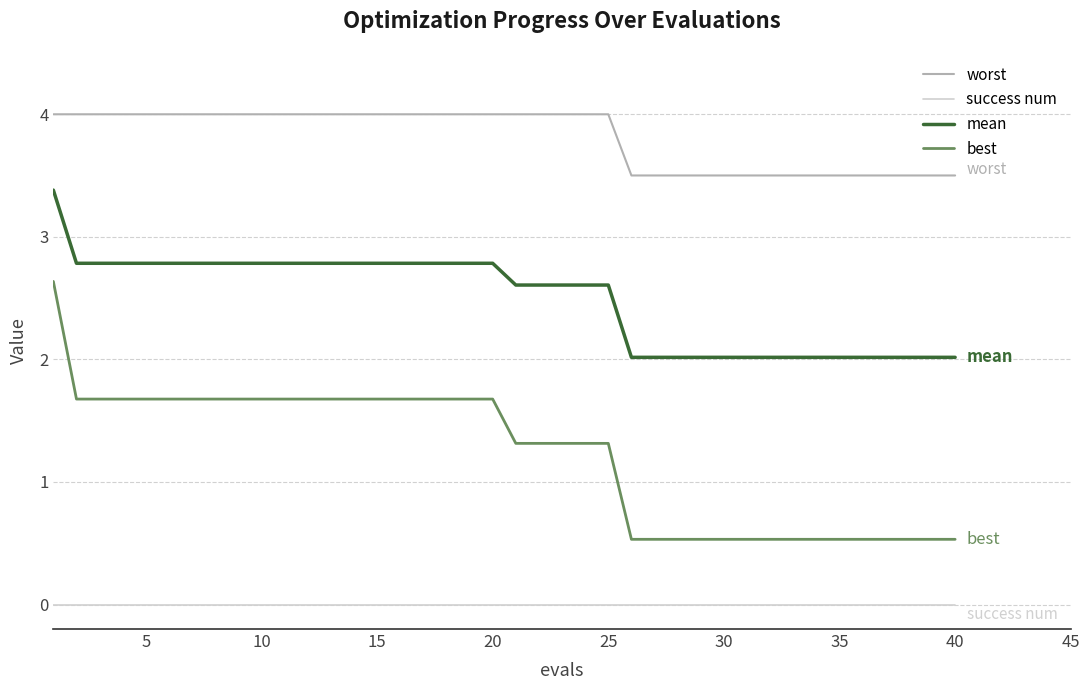

What is the difference between the maximum and minimum values in the worst series?

0.5